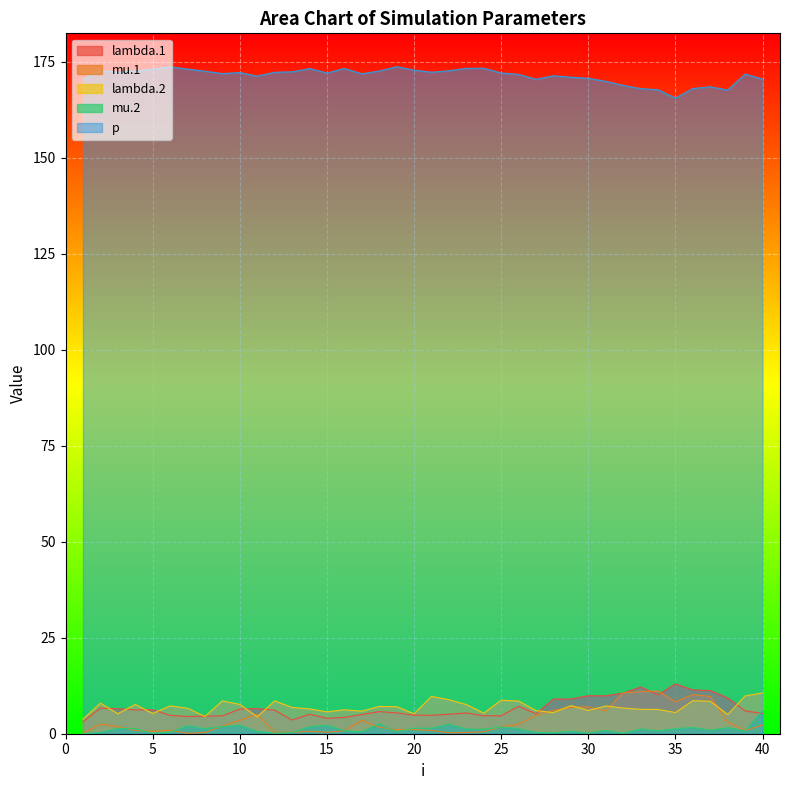

Is it true that mu.1 equals 1.6 at 19?

False